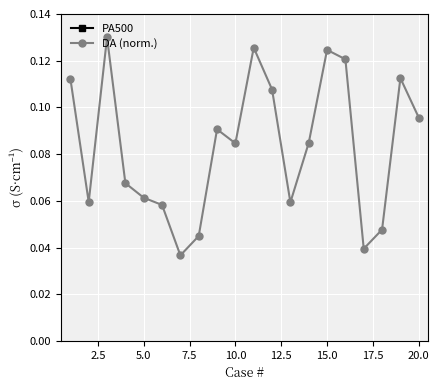

How many DA (norm.) values are between 0 and 1?

20